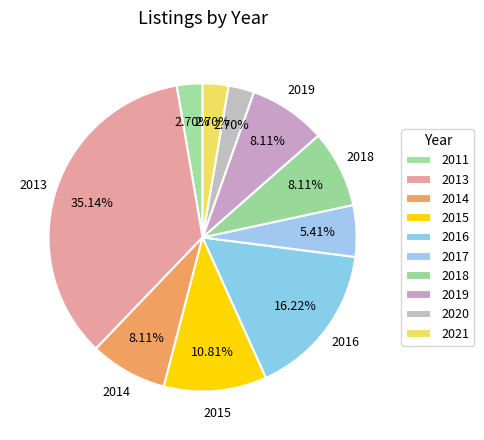

To the nearest percent, what is the average slice percentage?

10%